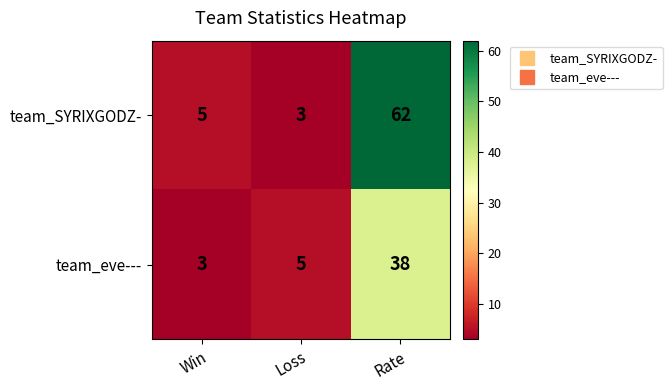

Which series has the widest spread of values?

team_SYRIXGODZ-